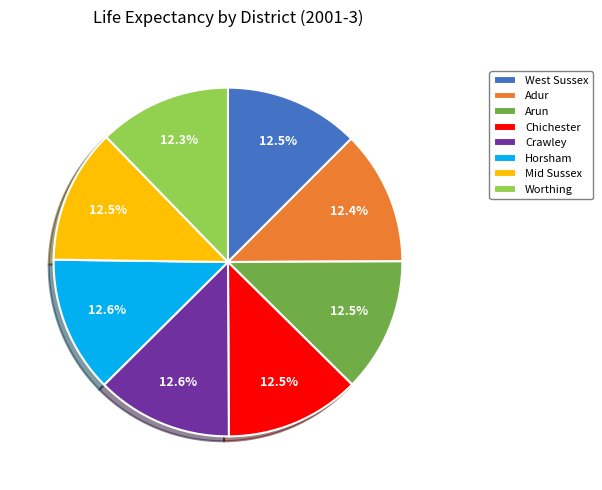

What portion of the pie excludes Chichester?

87.5%